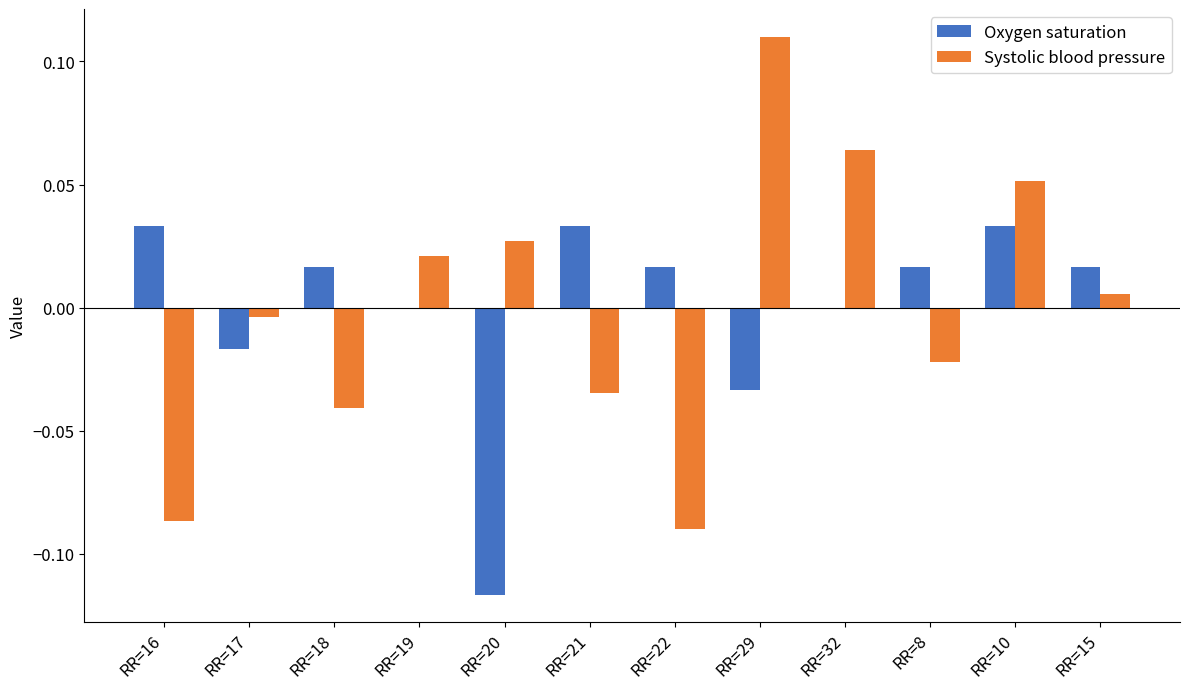

Which series changed the most between RR=19 and RR=29?

Systolic blood pressure